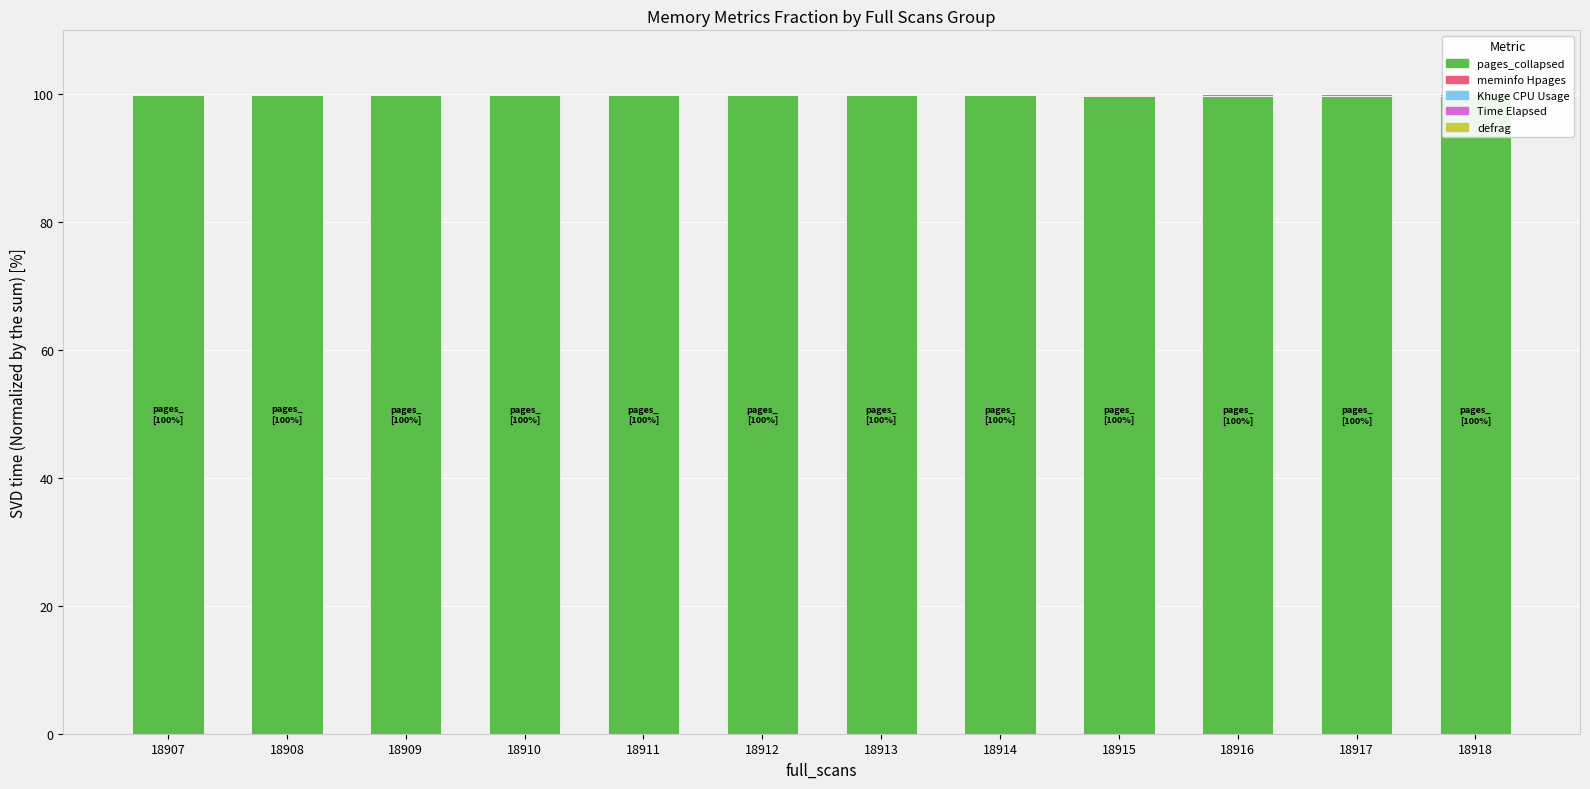

Which series has the largest range (max minus min)?

pages_collapsed